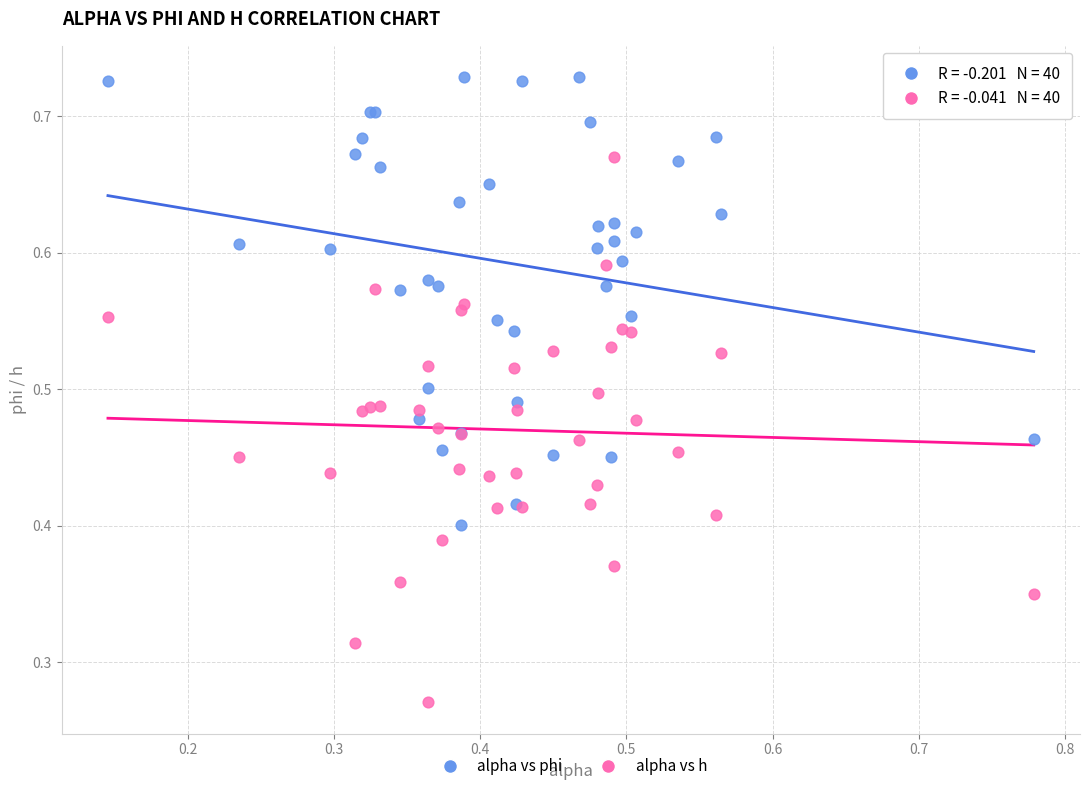

What are all the series names shown in the legend?

alpha vs phi, alpha vs h